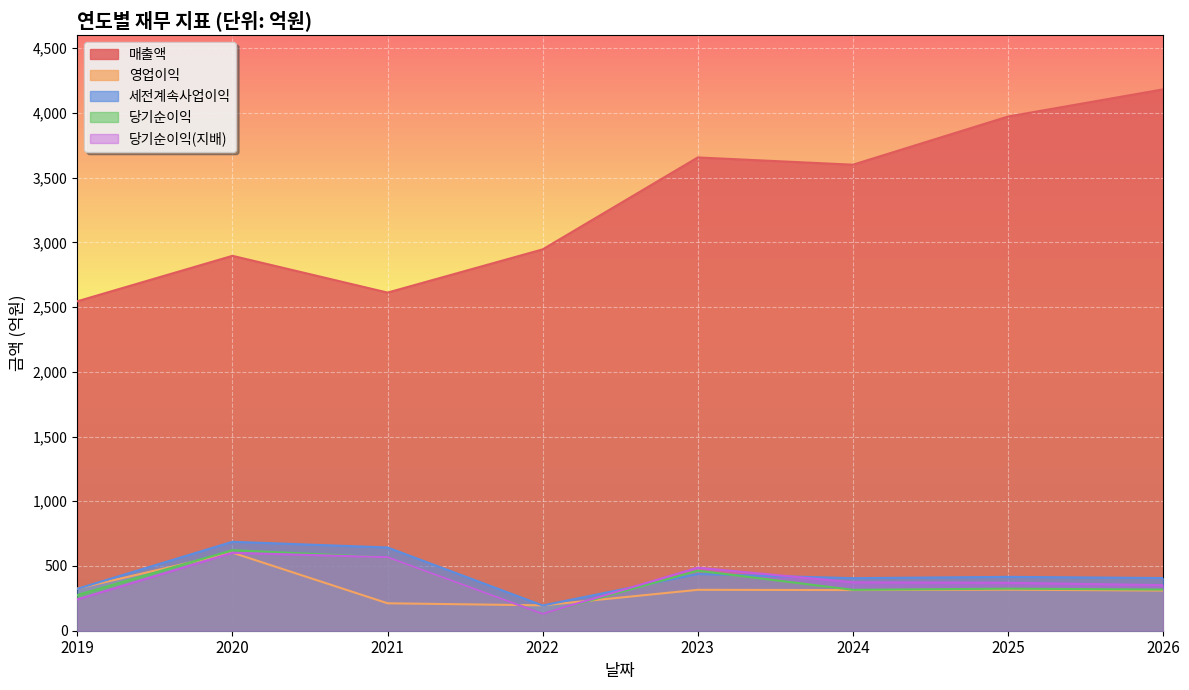

Which series has the largest range (max minus min)?

매출액